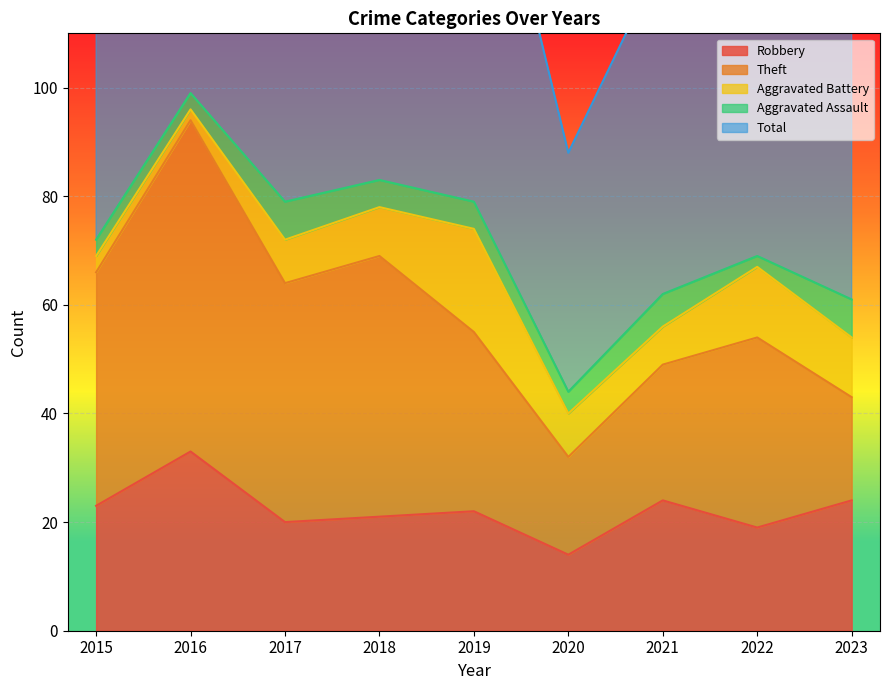

What value does the Theft series have at 2016, to the nearest 5?

60